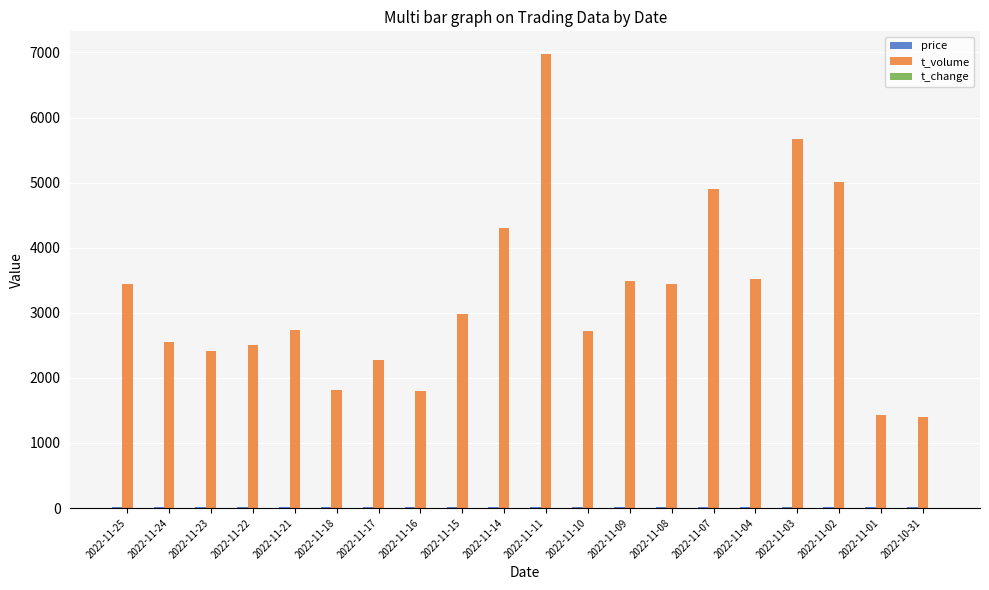

At which category does the chart reach its peak across all series?

2022-11-11